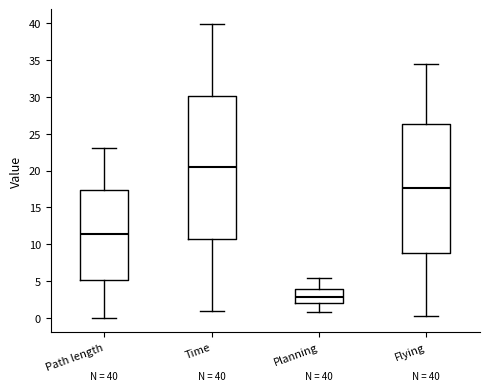

Comparing the boxes themselves (not the whiskers), which one is the tallest?

Time